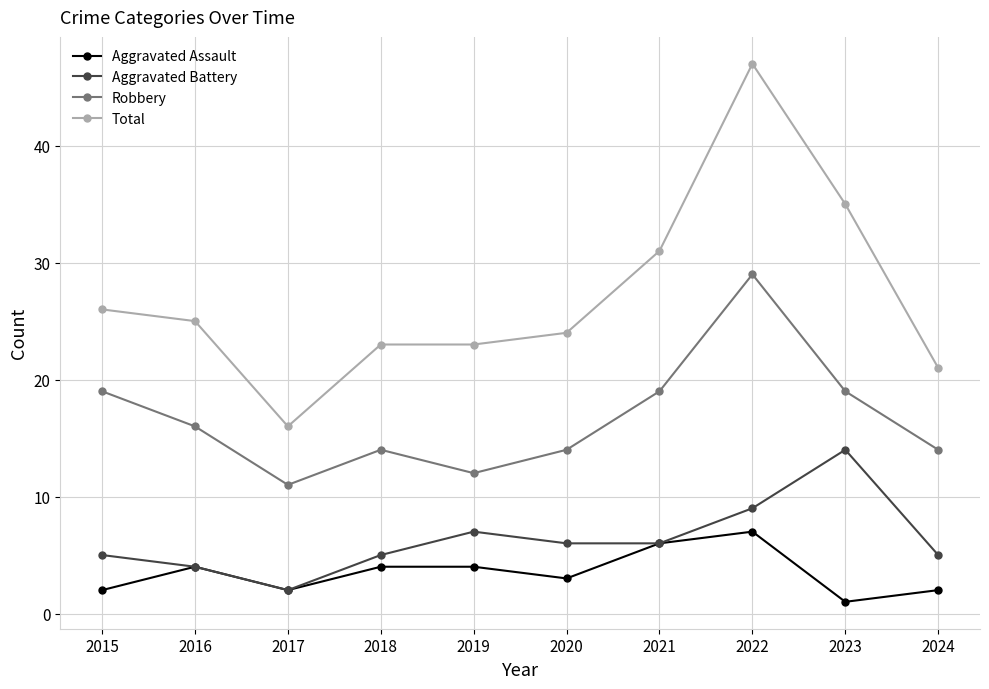

Is it true that Total equals 24 at 2020?

True